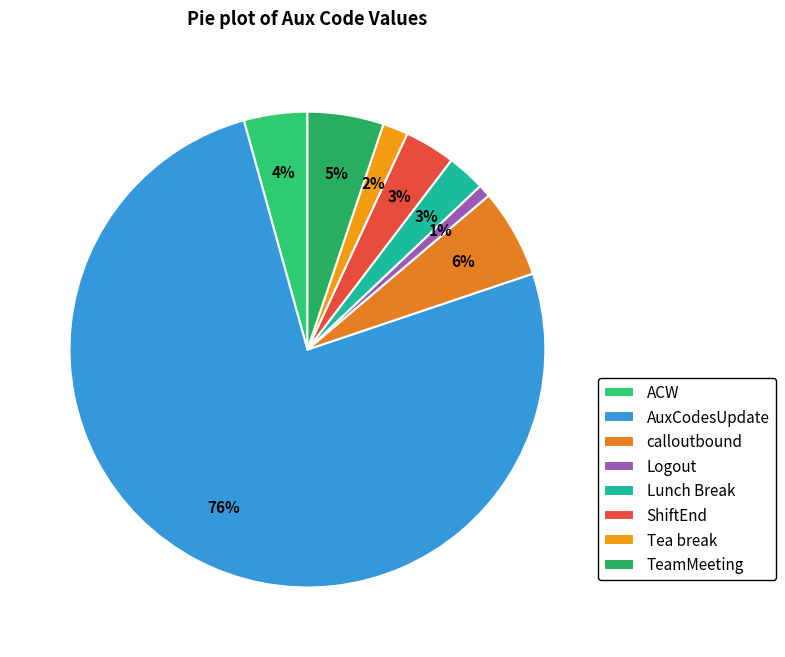

What is the total percentage of ACW and TeamMeeting?

9.5%